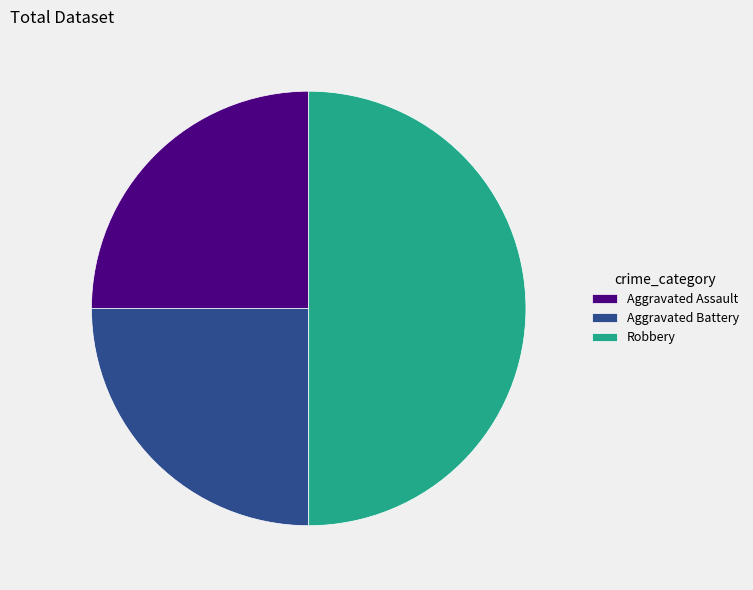

Which category has the biggest portion of the pie?

Robbery